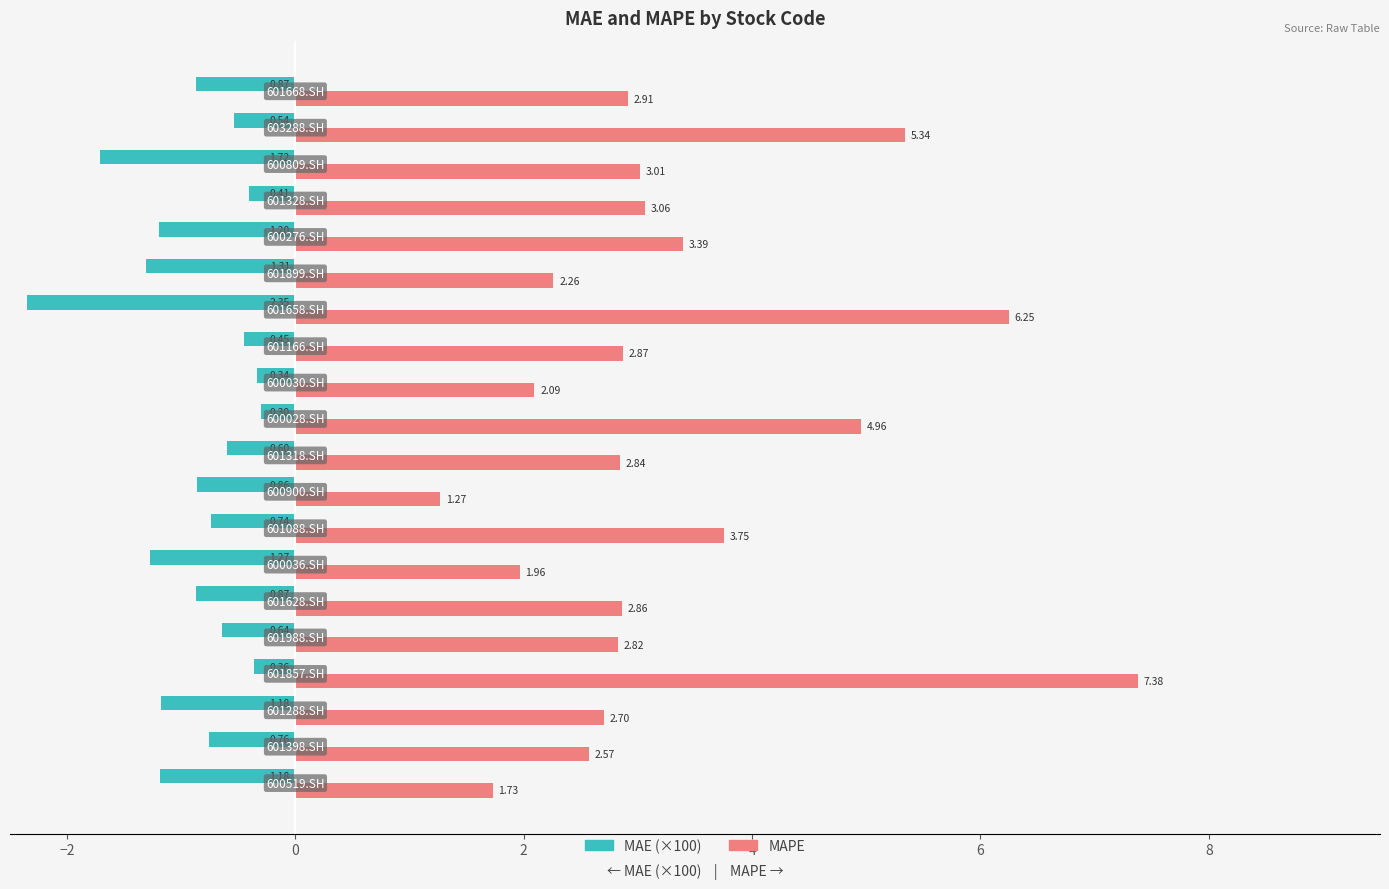

What is the difference between the maximum and minimum values in the MAPE series?

6.1